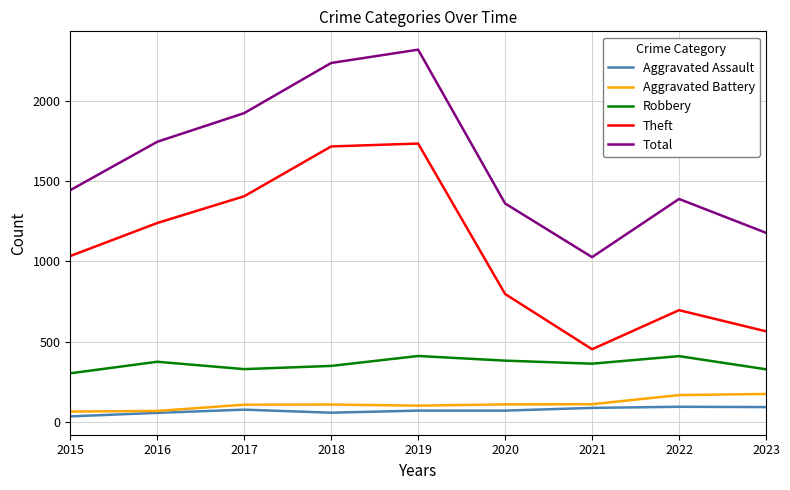

What are all the series names shown in the legend?

Aggravated Assault, Aggravated Battery, Robbery, Theft, Total